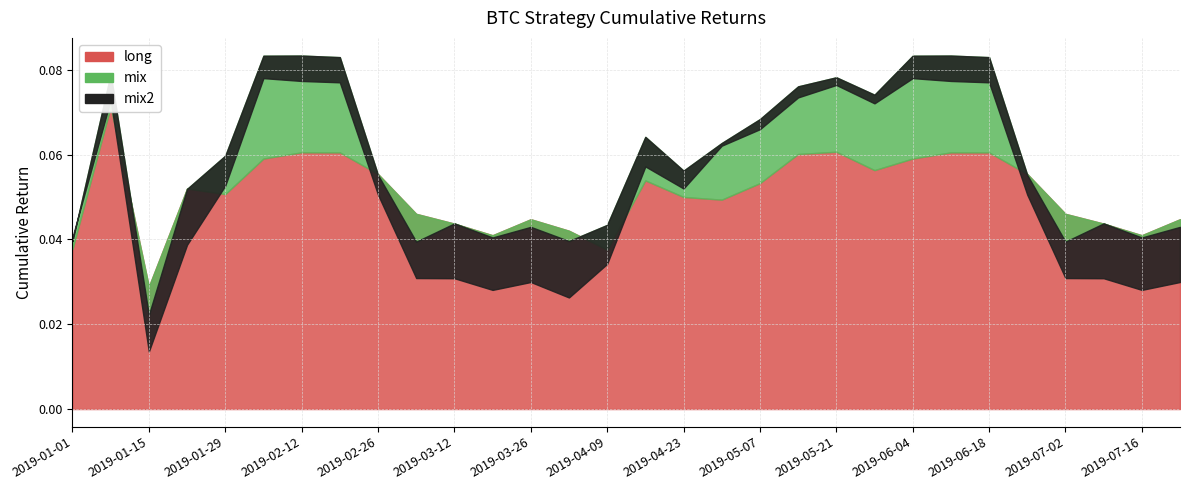

Where do long and mix first cross each other?

2019-01-08 and 2019-01-15